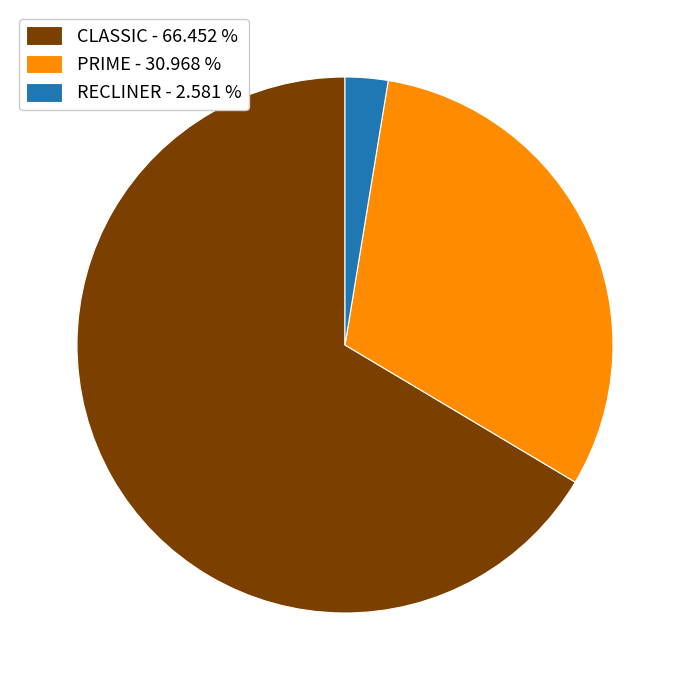

Which has a higher value, PRIME - 30.968 % or CLASSIC - 66.452 %?

CLASSIC - 66.452 %